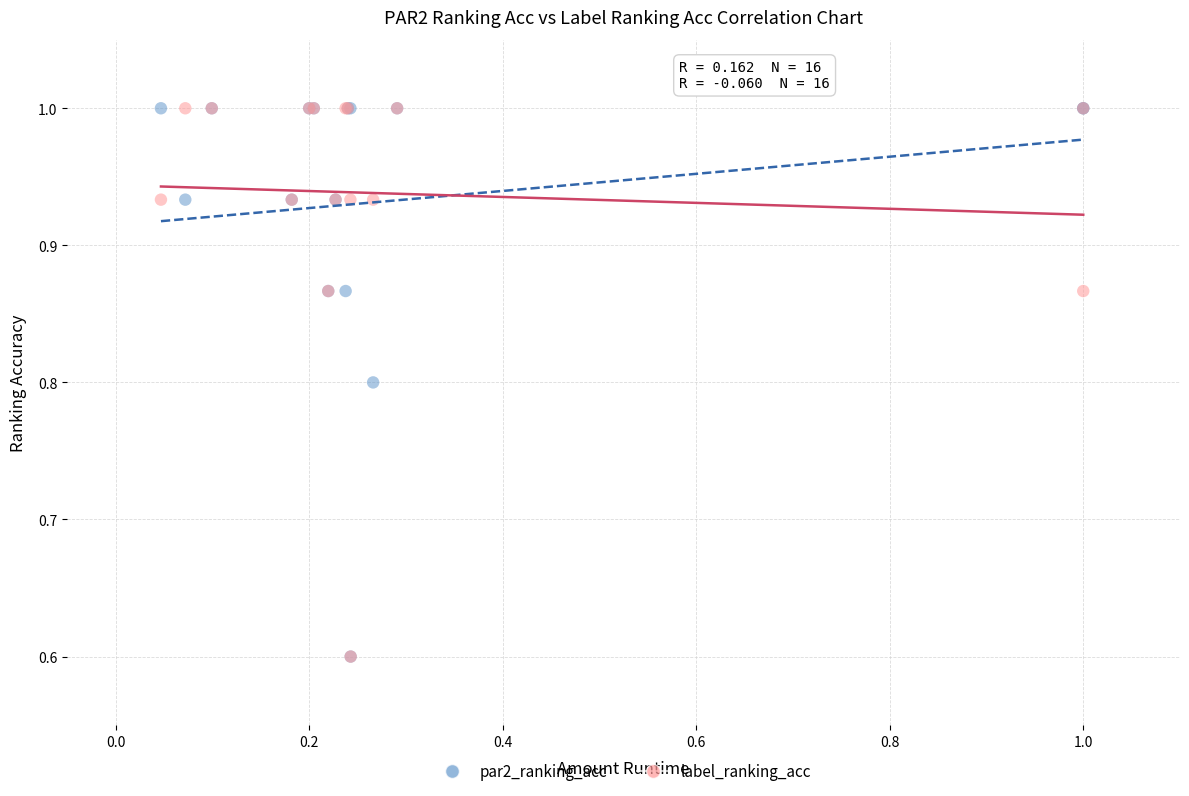

What are all the series names shown in the legend?

par2_ranking_acc, label_ranking_acc